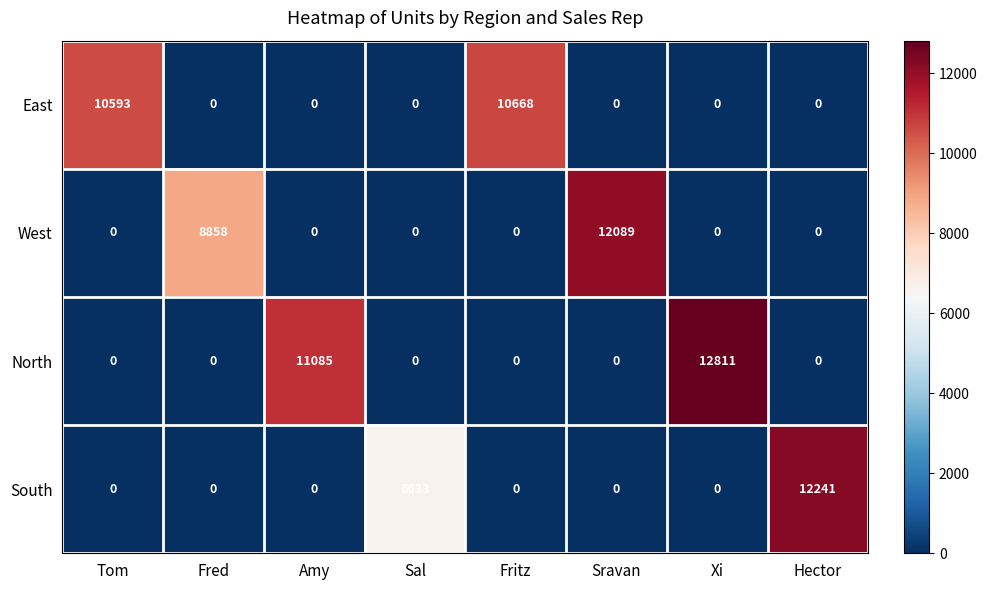

What is the greatest value displayed?

12811